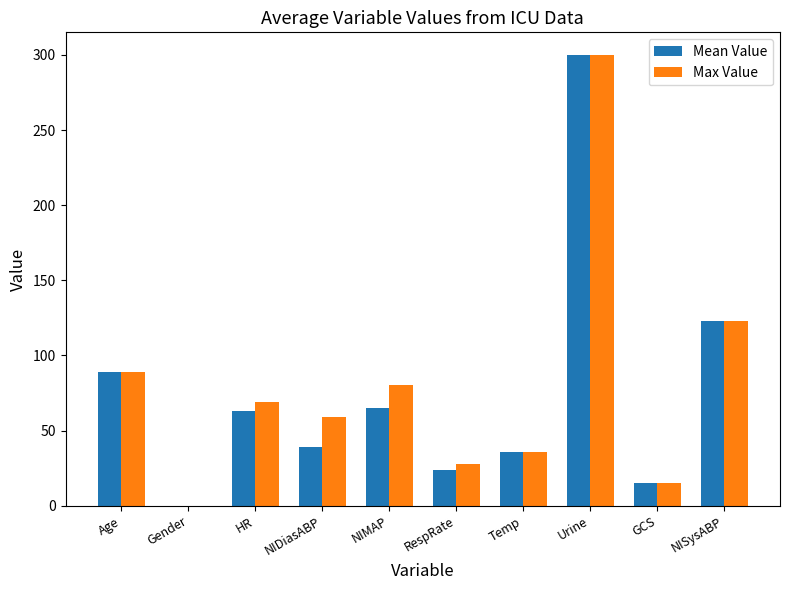

What is the sum of all Max Value values?

798.9